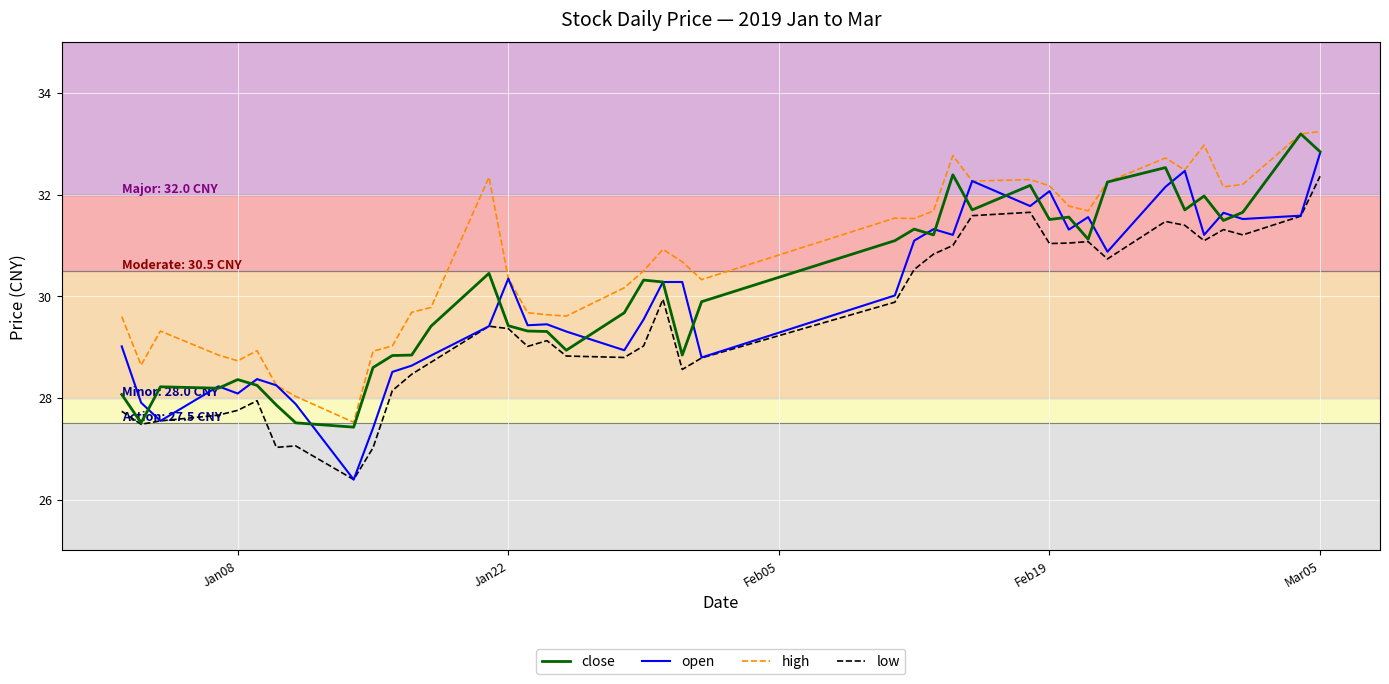

Which series has the largest total across all categories?

high